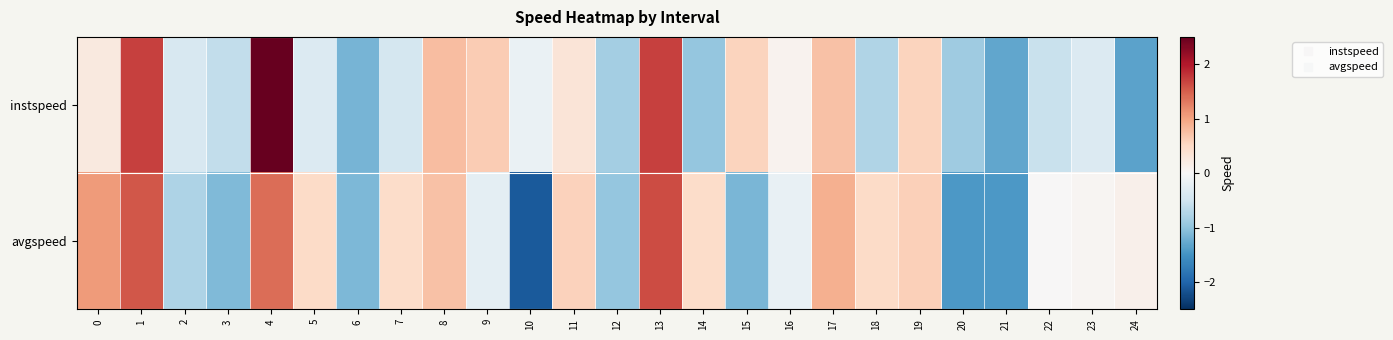

List the series in order of their overall mean, highest first.

instspeed, avgspeed